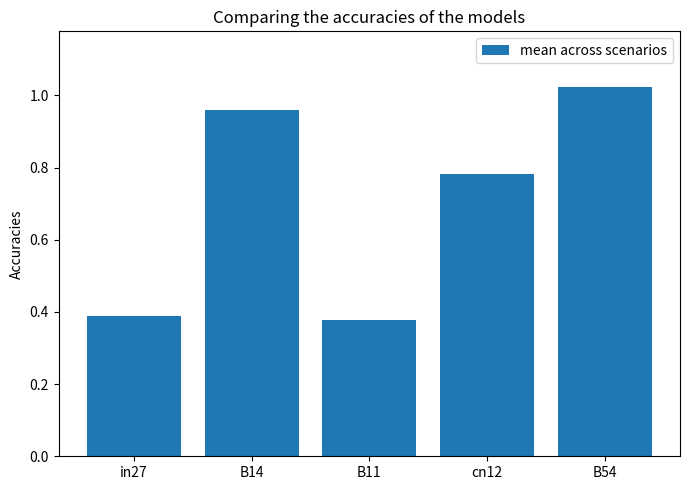

What is the average value?

0.7